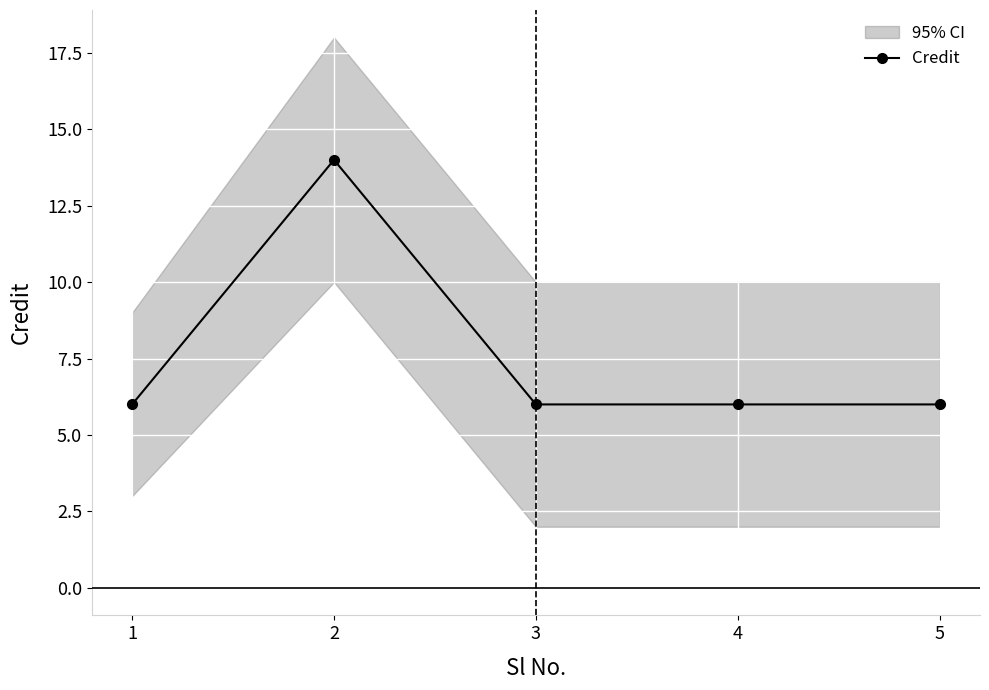

What is the sum of the values at 1 and 3?

12